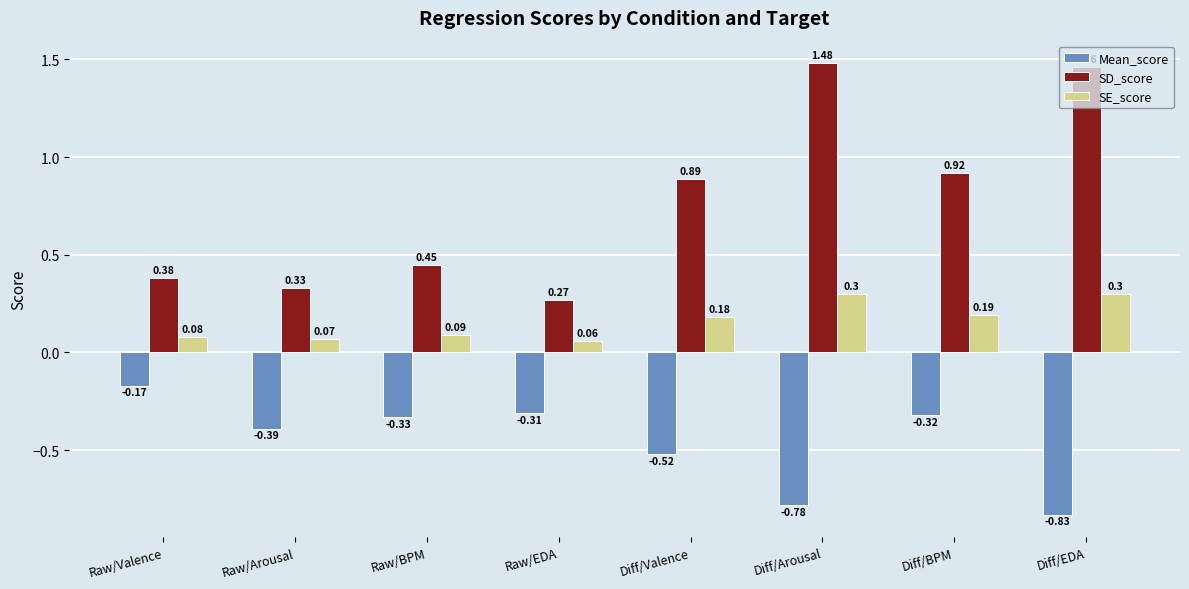

Are the bars horizontal?

No